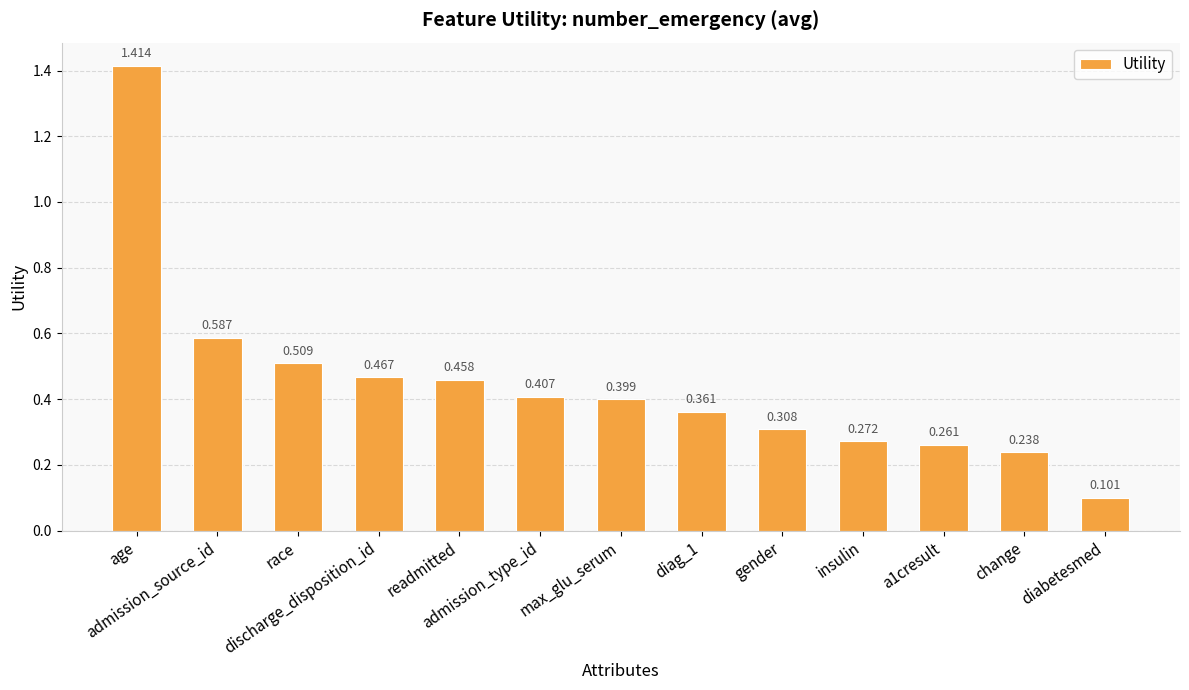

What position from the right is race?

11